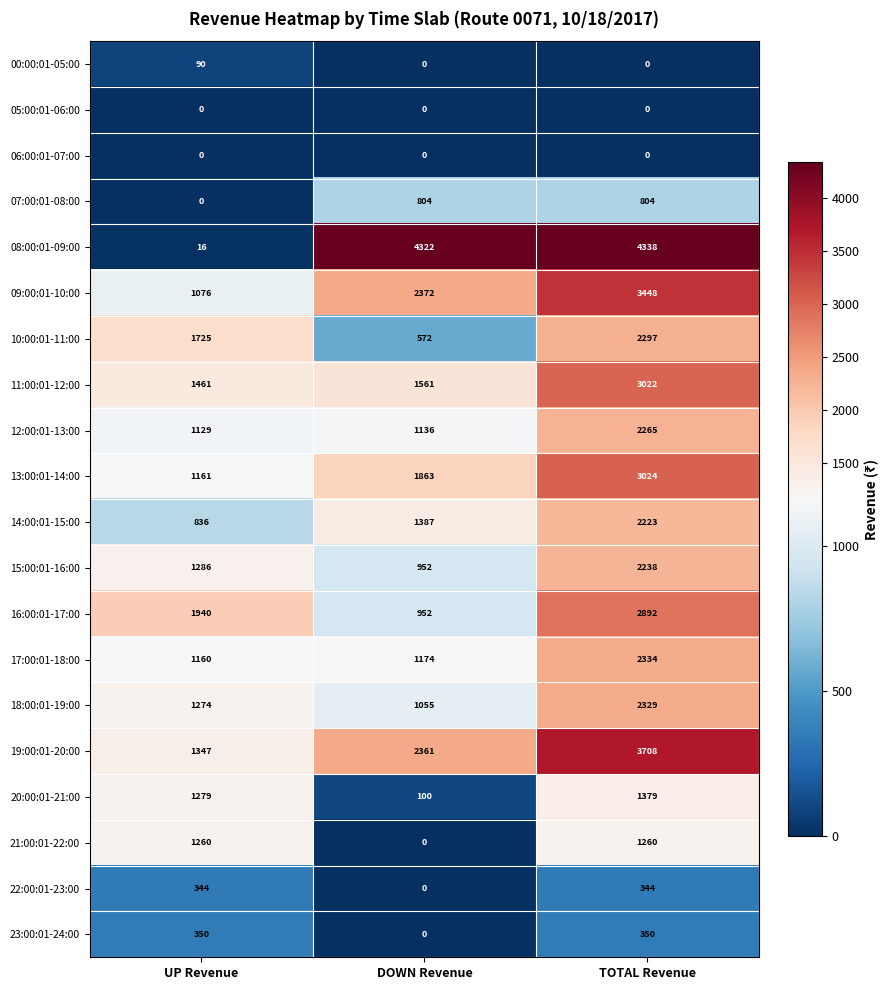

Which series has the largest range (max minus min)?

08:00:01-09:00